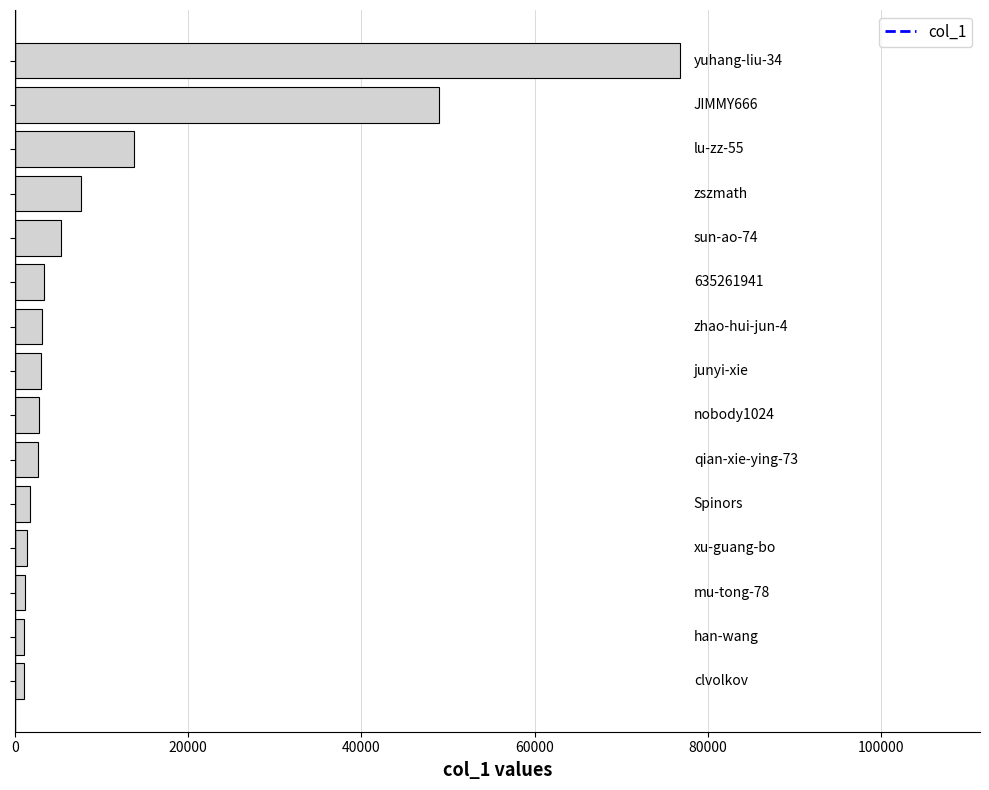

What is the average value?

11604